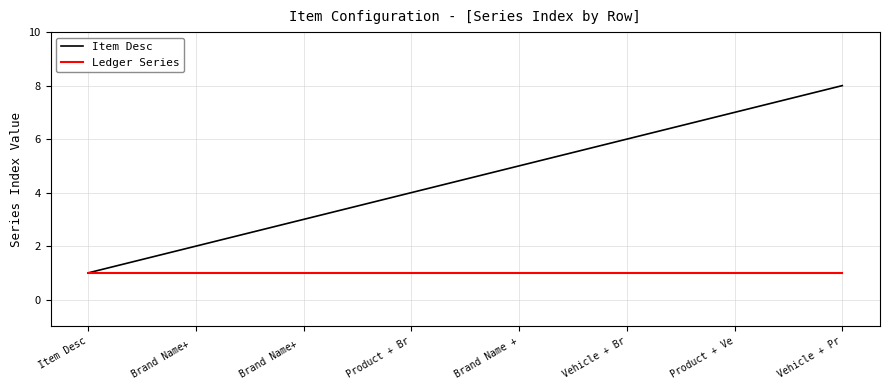

True or false: Ledger Series and Item Desc cross at least once.

False